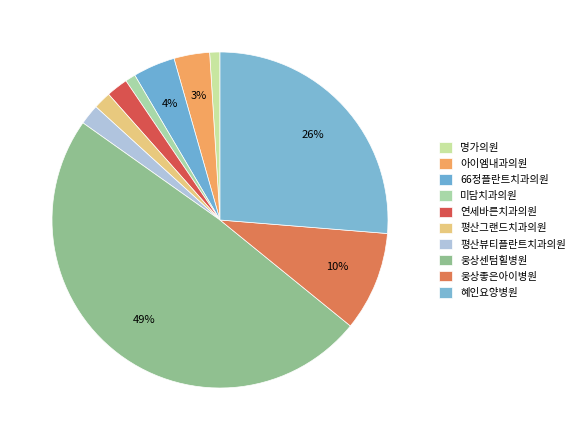

Count the number of slices in the pie.

10